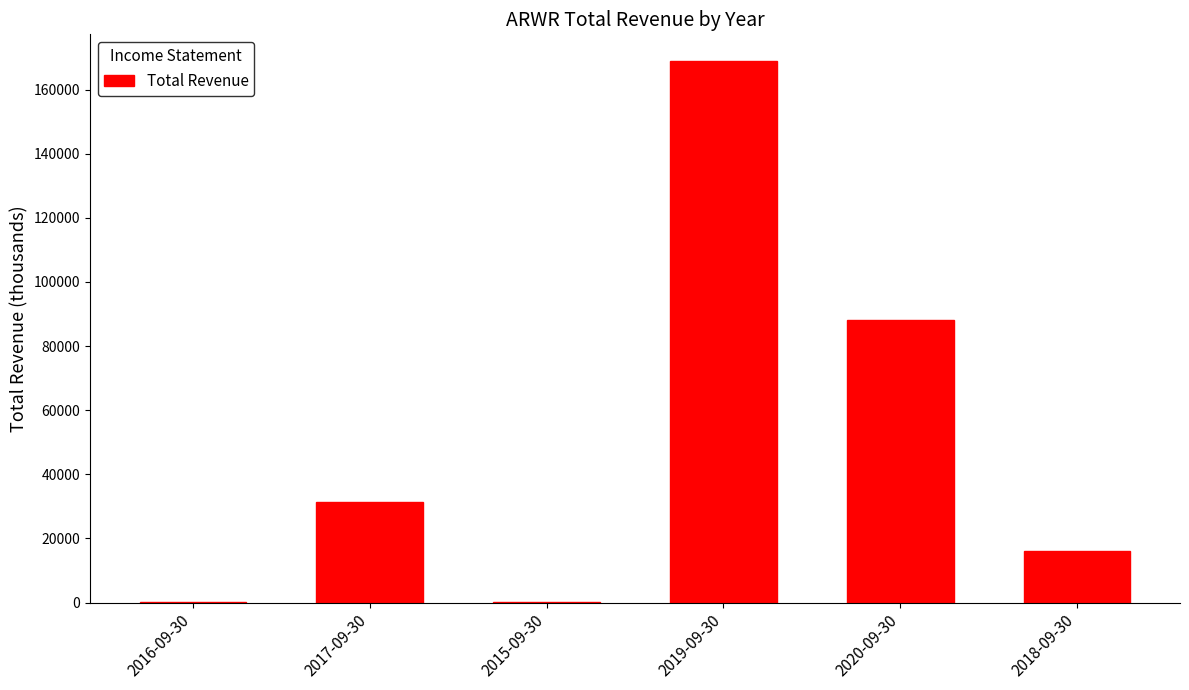

How many data points does each series have?

6